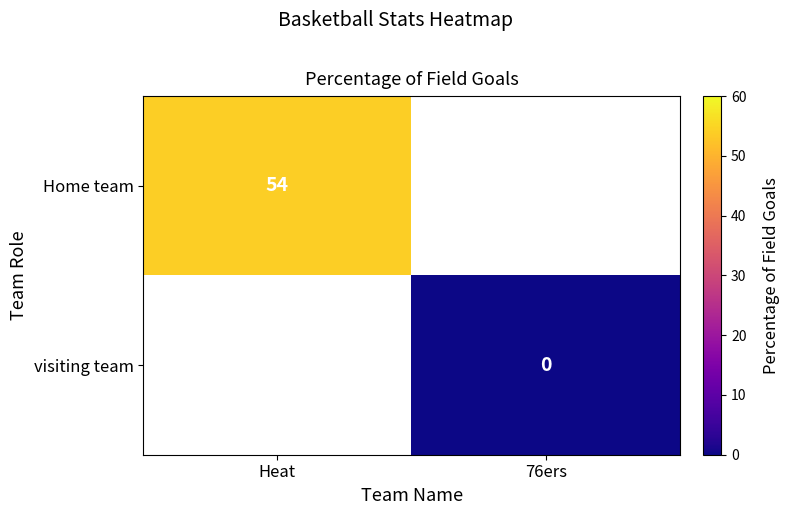

Is it true that Home team equals 96 at Heat?

False